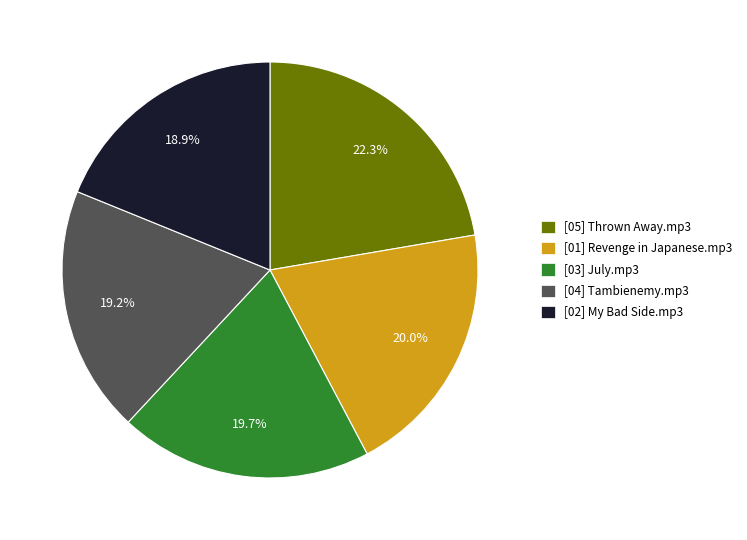

Which category has the biggest portion of the pie?

[05] Thrown Away.mp3